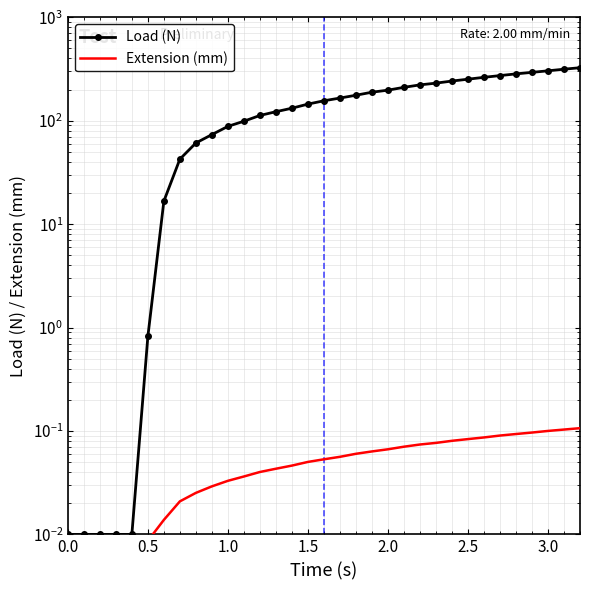

At how many categories does at least one series exceed 45?

25